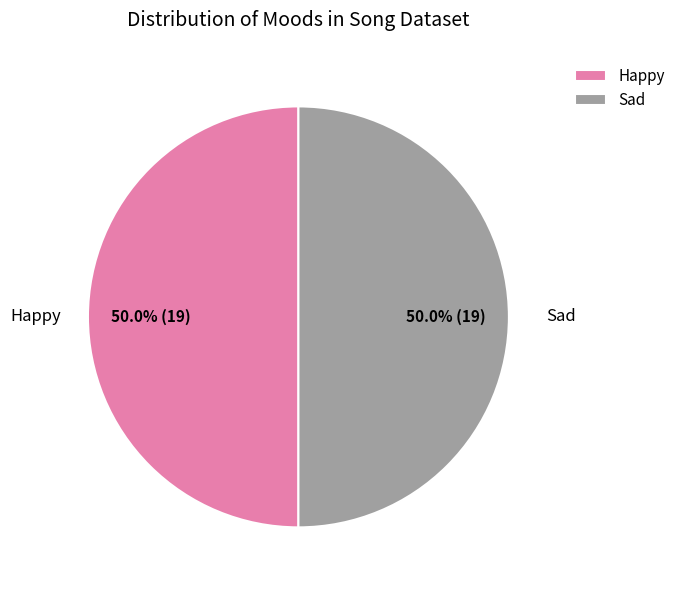

Approximately how many times larger is the value at Sad compared to Happy?

1.0